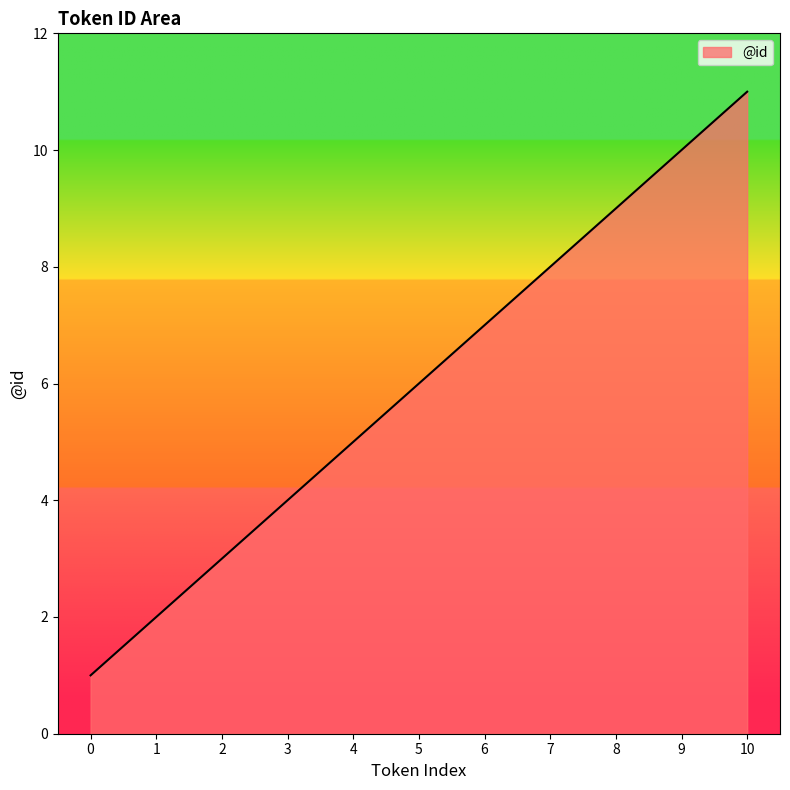

List the labels in order of value, largest first.

10, 9, 8, 7, 6, 5, 4, 3, 2, 1, 0